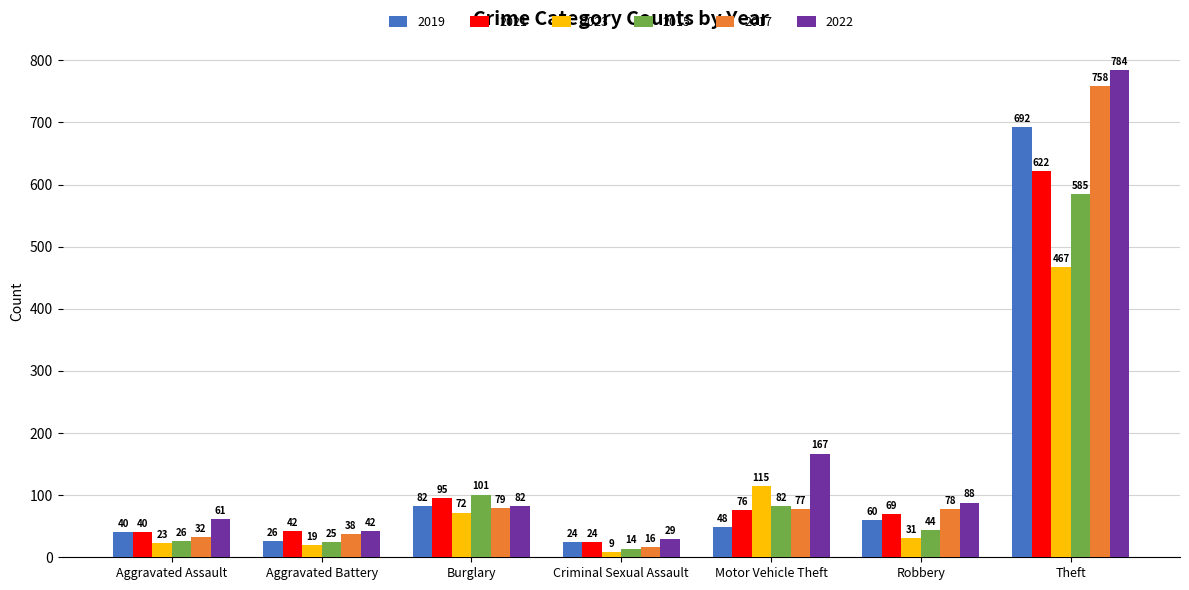

What value does the 2019 series have at Criminal Sexual Assault?

24